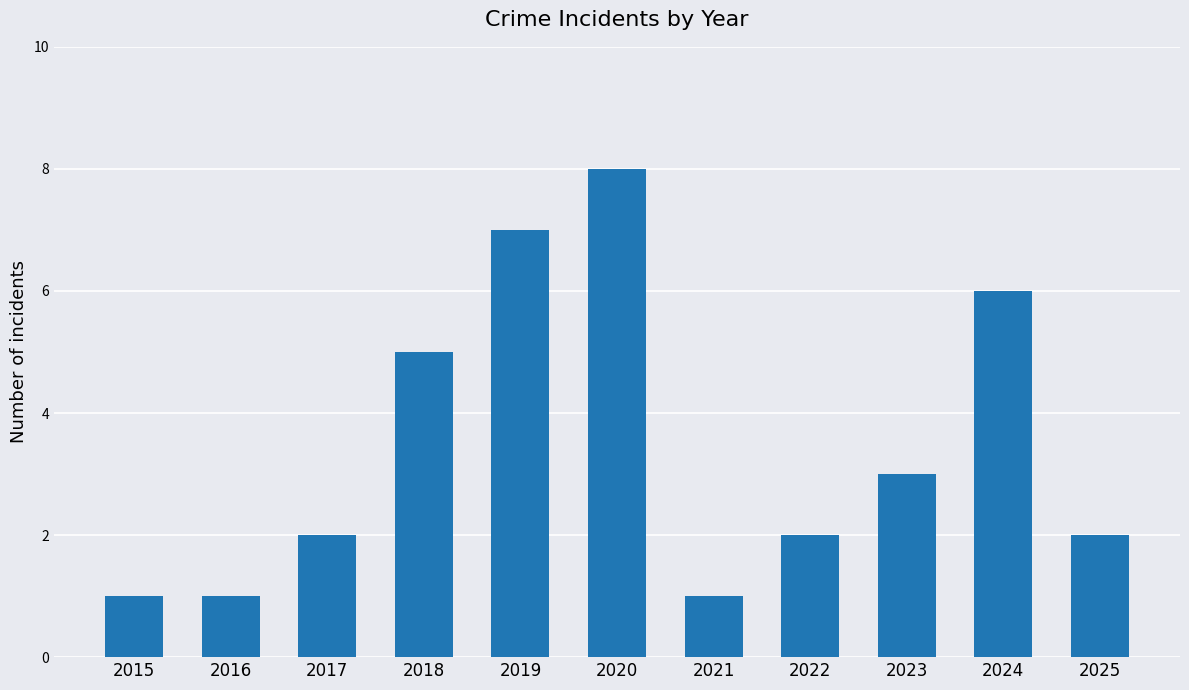

What is the ratio of the value at 2021 to the value at 2024?

0.2